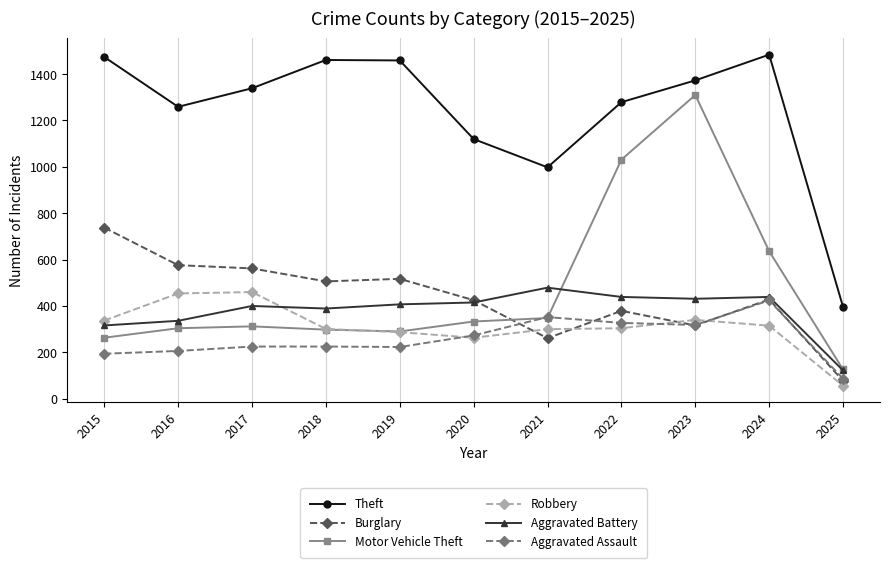

True or false: Motor Vehicle Theft has more than 1 points higher than both neighbors.

True